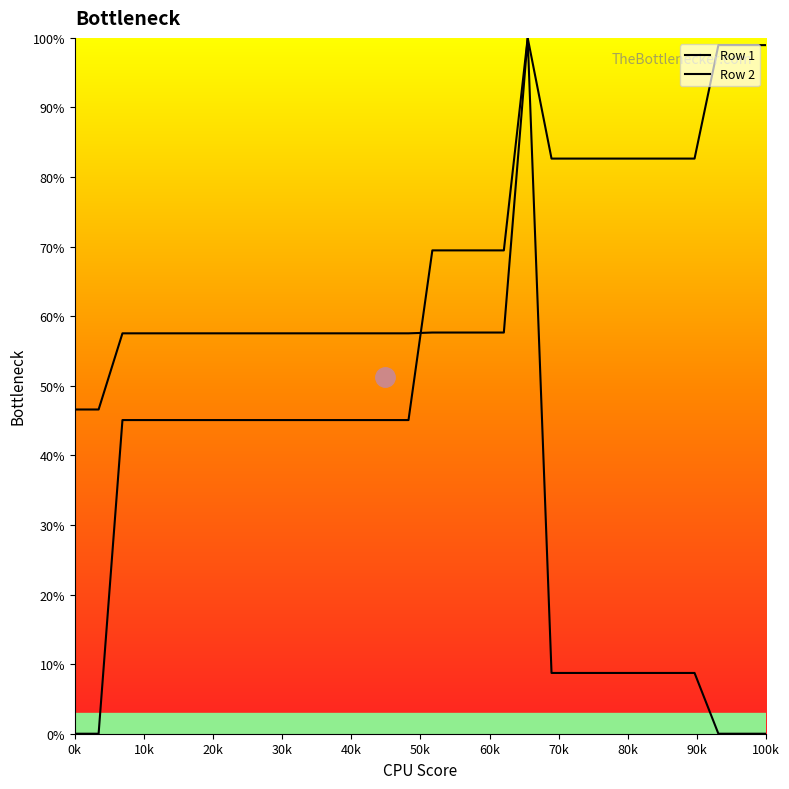

True or false: Row 1 has more than 1 interior local peaks.

False